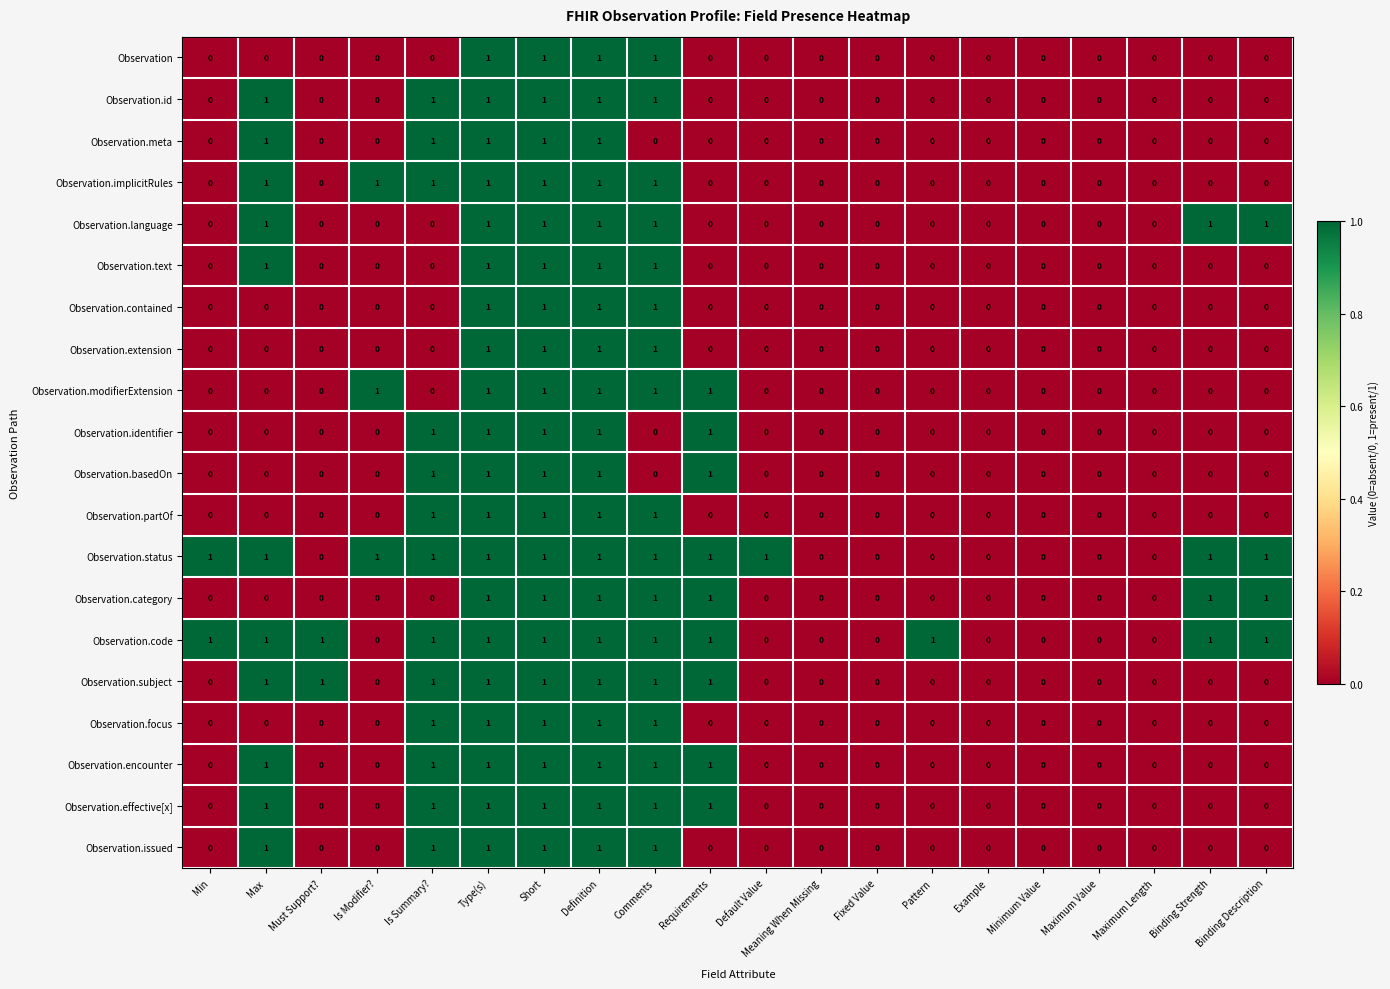

What is the sum of all Observation.category values?

7